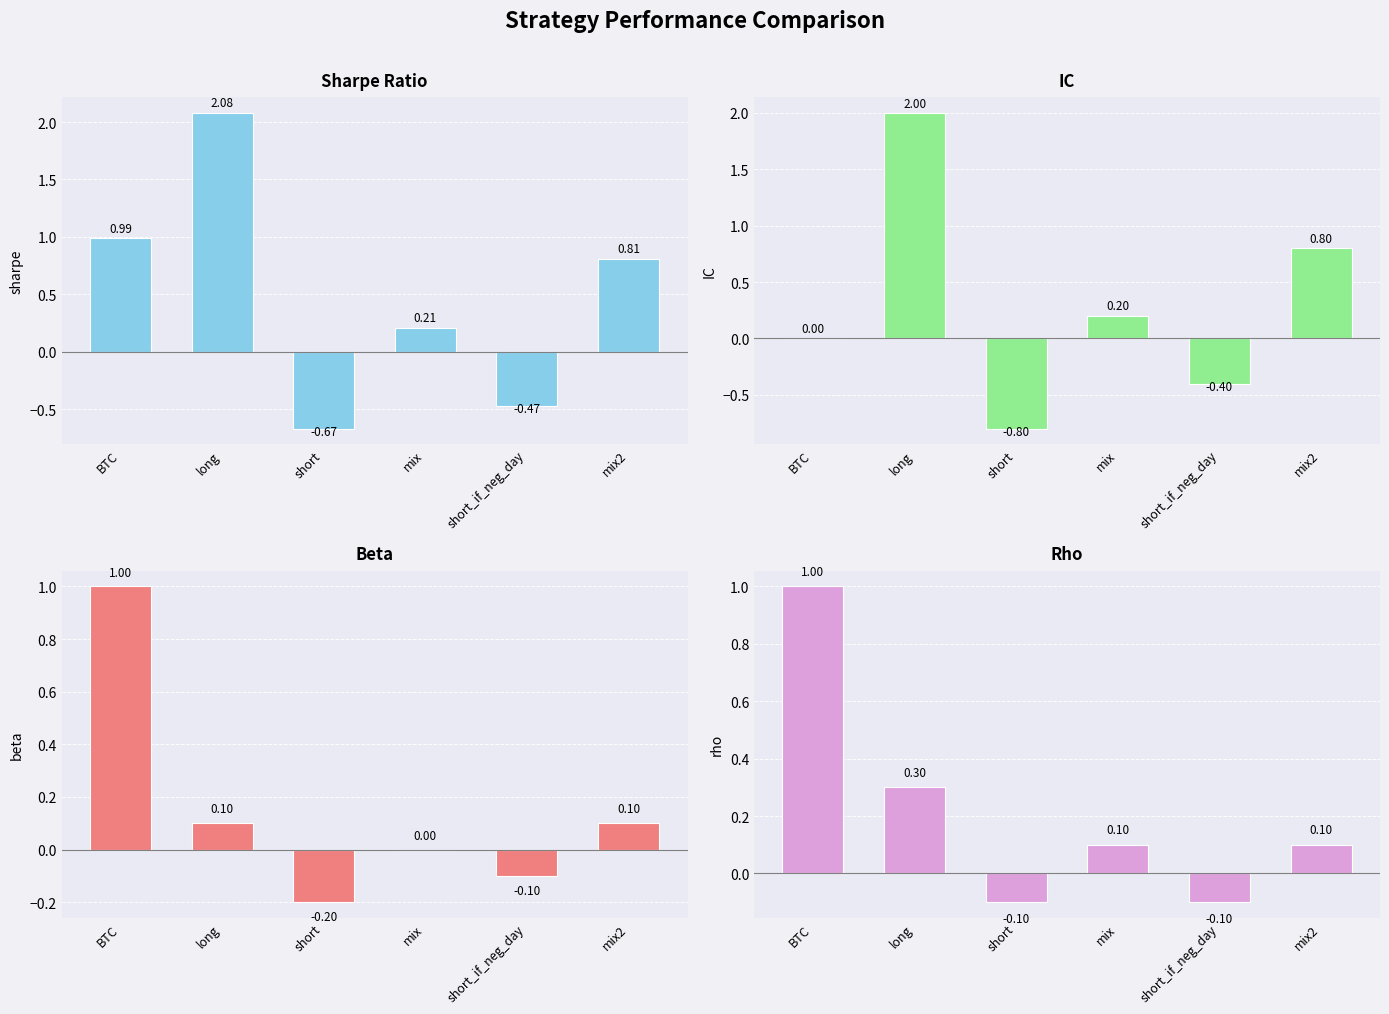

Which series has the largest range (max minus min)?

IC